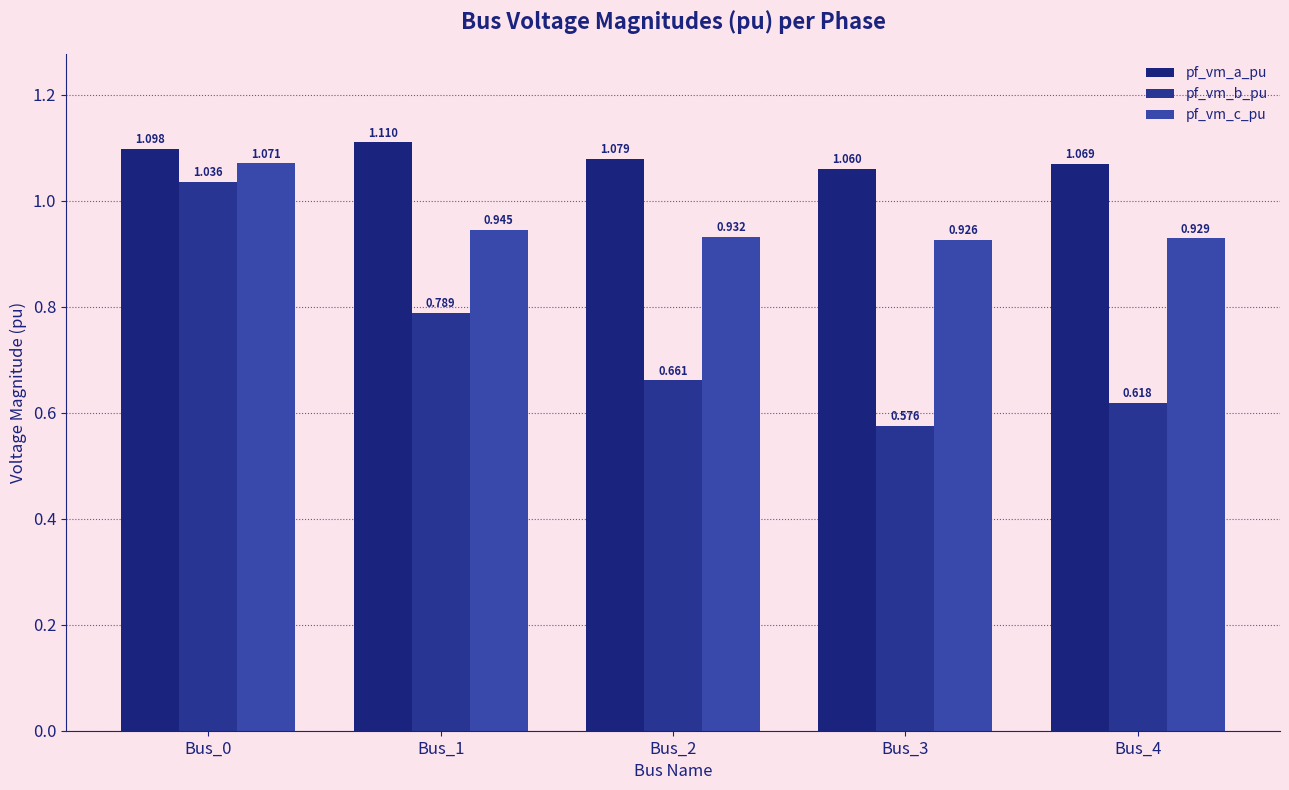

What is the difference between the maximum and minimum values in the pf_vm_c_pu series?

0.1